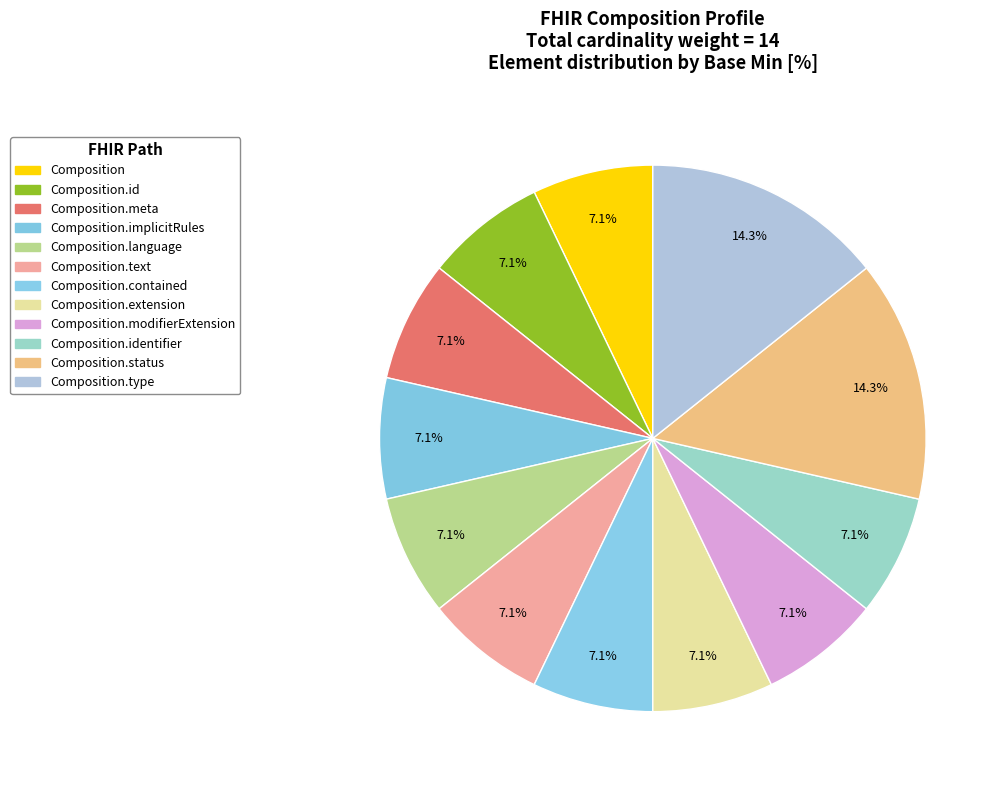

Count the number of slices in the pie.

12